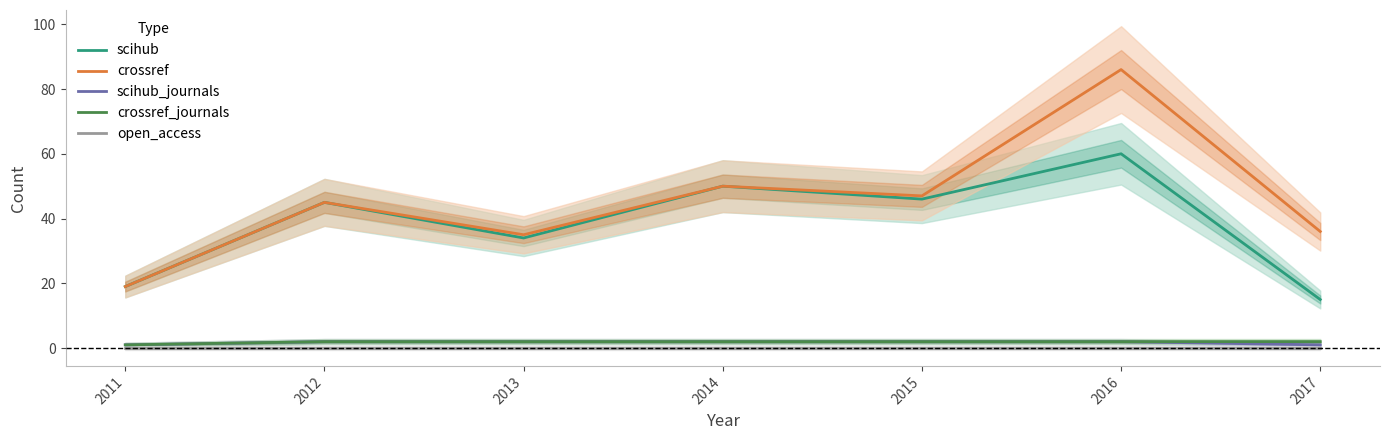

True or false: open_access and crossref intersect in this chart.

False